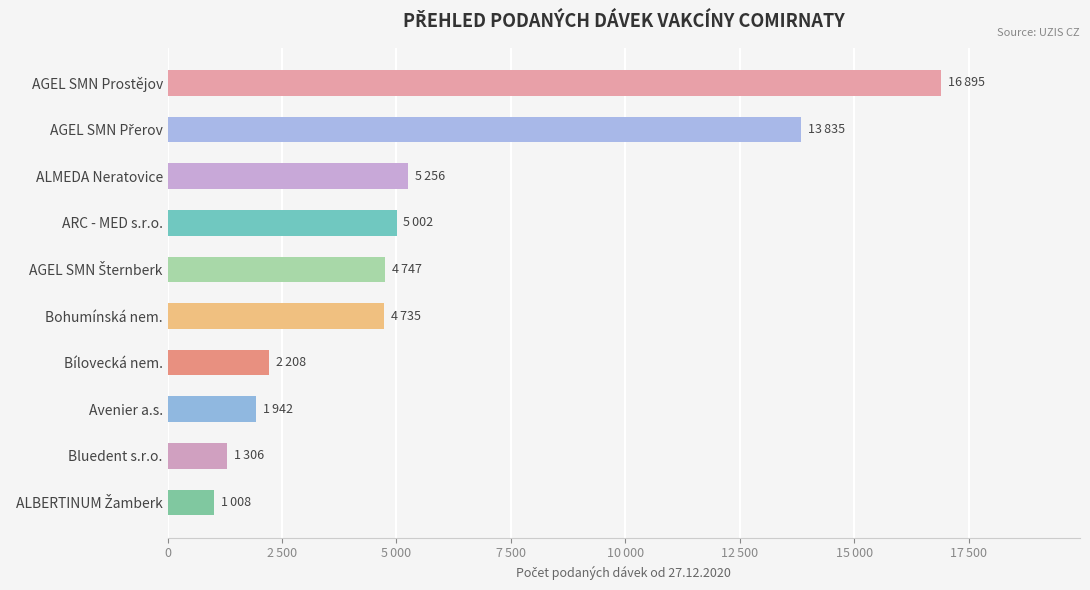

Are the bars horizontal?

Yes